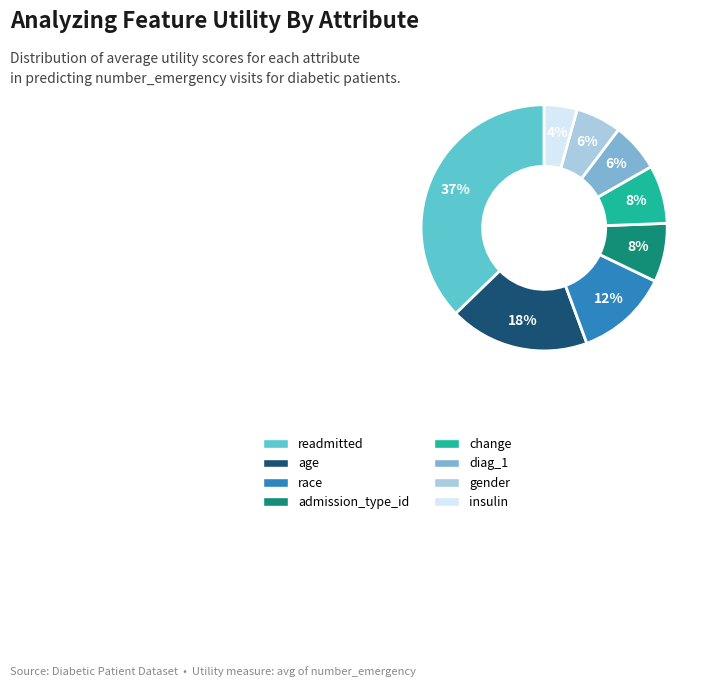

Combined, do insulin and readmitted account for over 50%?

No